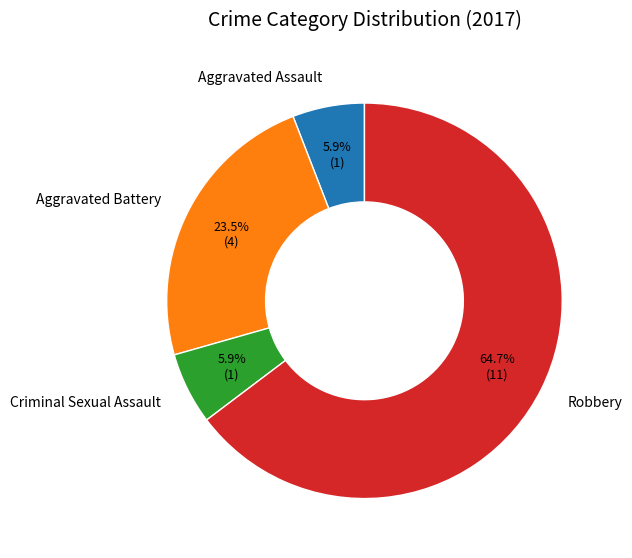

Is there a majority slice in this chart?

Yes